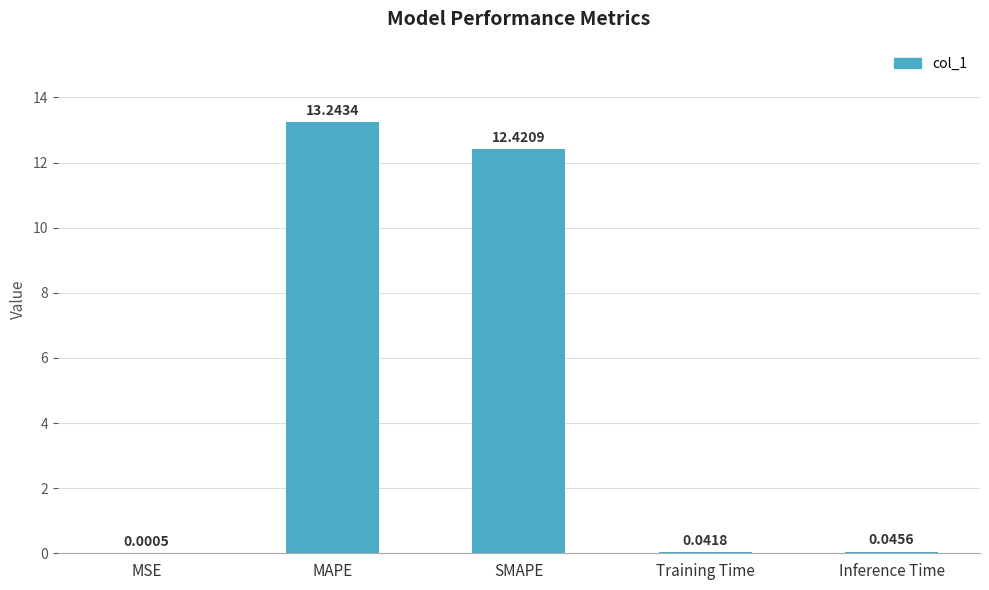

What is the sum of all values?

25.8